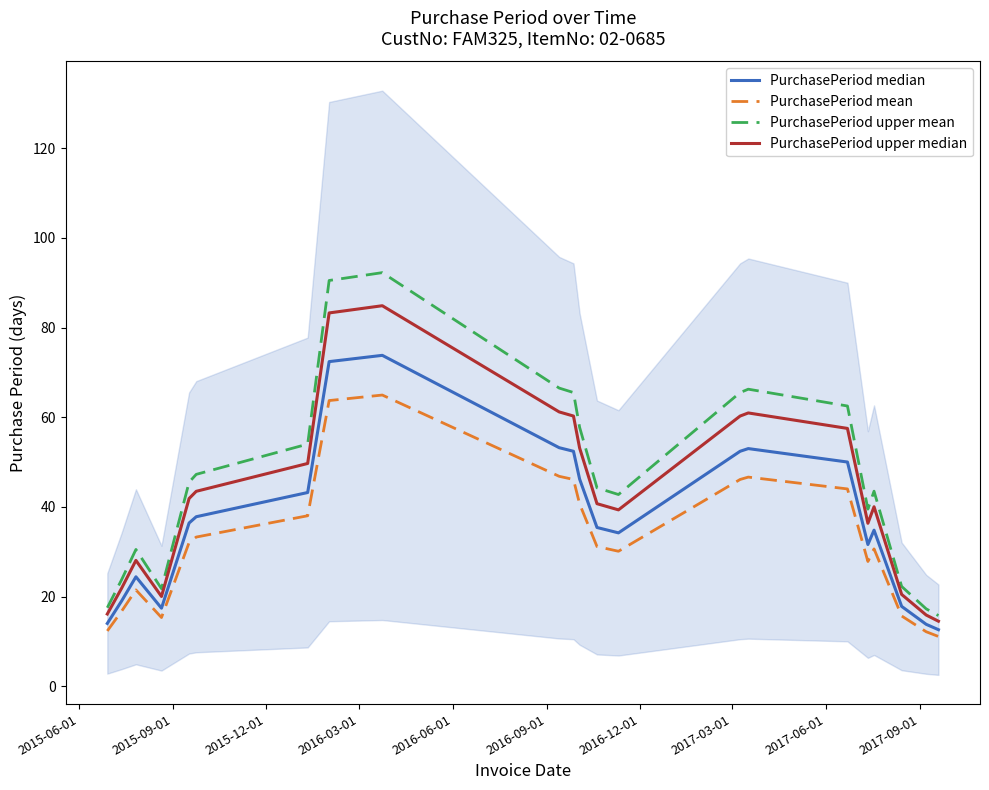

Does the chart have visible grid lines?

No